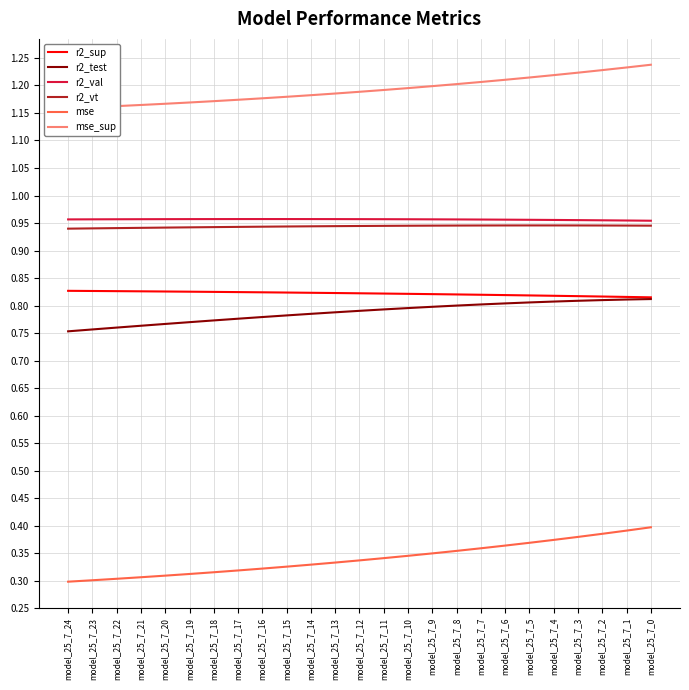

Between model_25_7_19 and model_25_7_17, which series saw the biggest shift?

mse